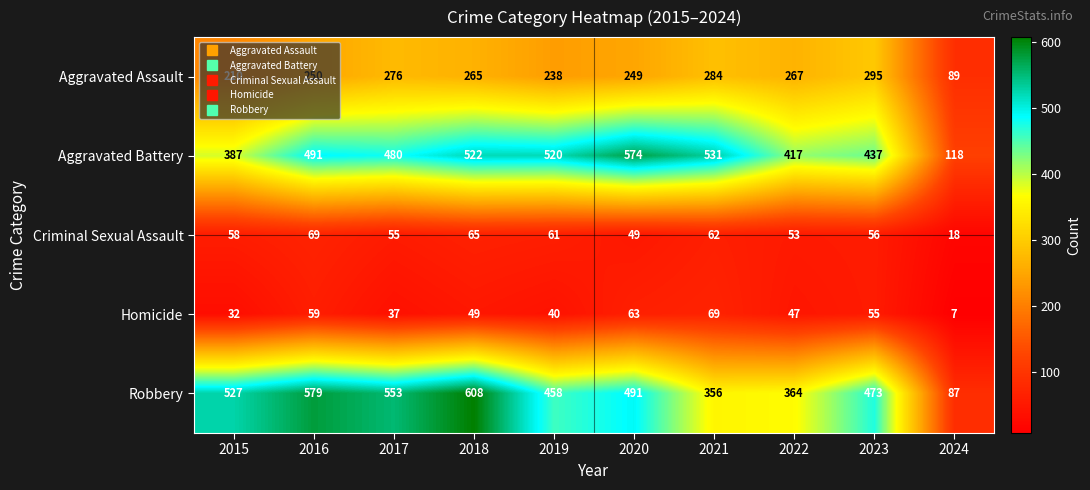

Which series changed the most between 2016 and 2023?

Robbery